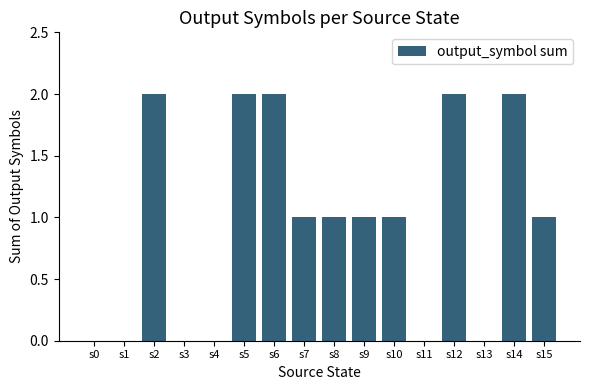

The value at s5 is 2. True or false?

True